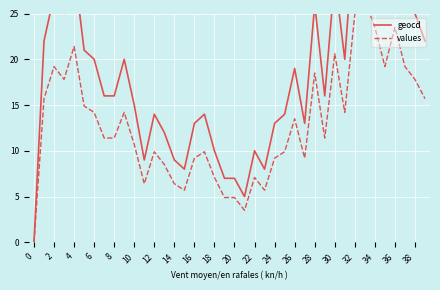

At how many categories does at least one series exceed 15?

22